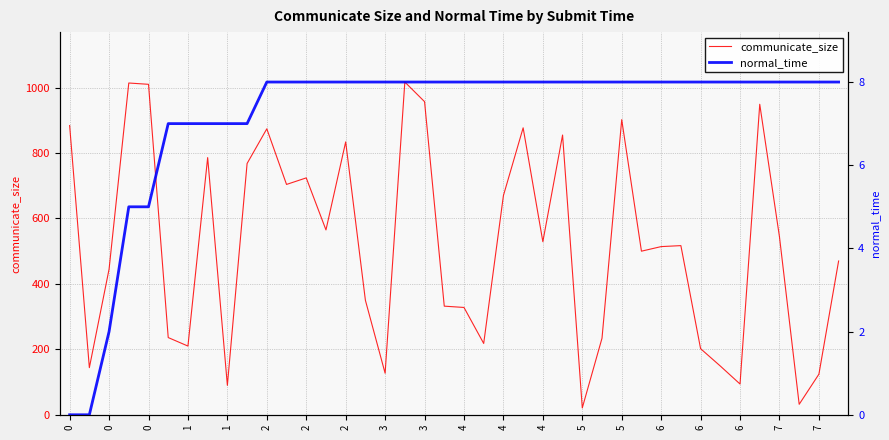

True or false: normal_time has more than 1 interior local peaks.

False